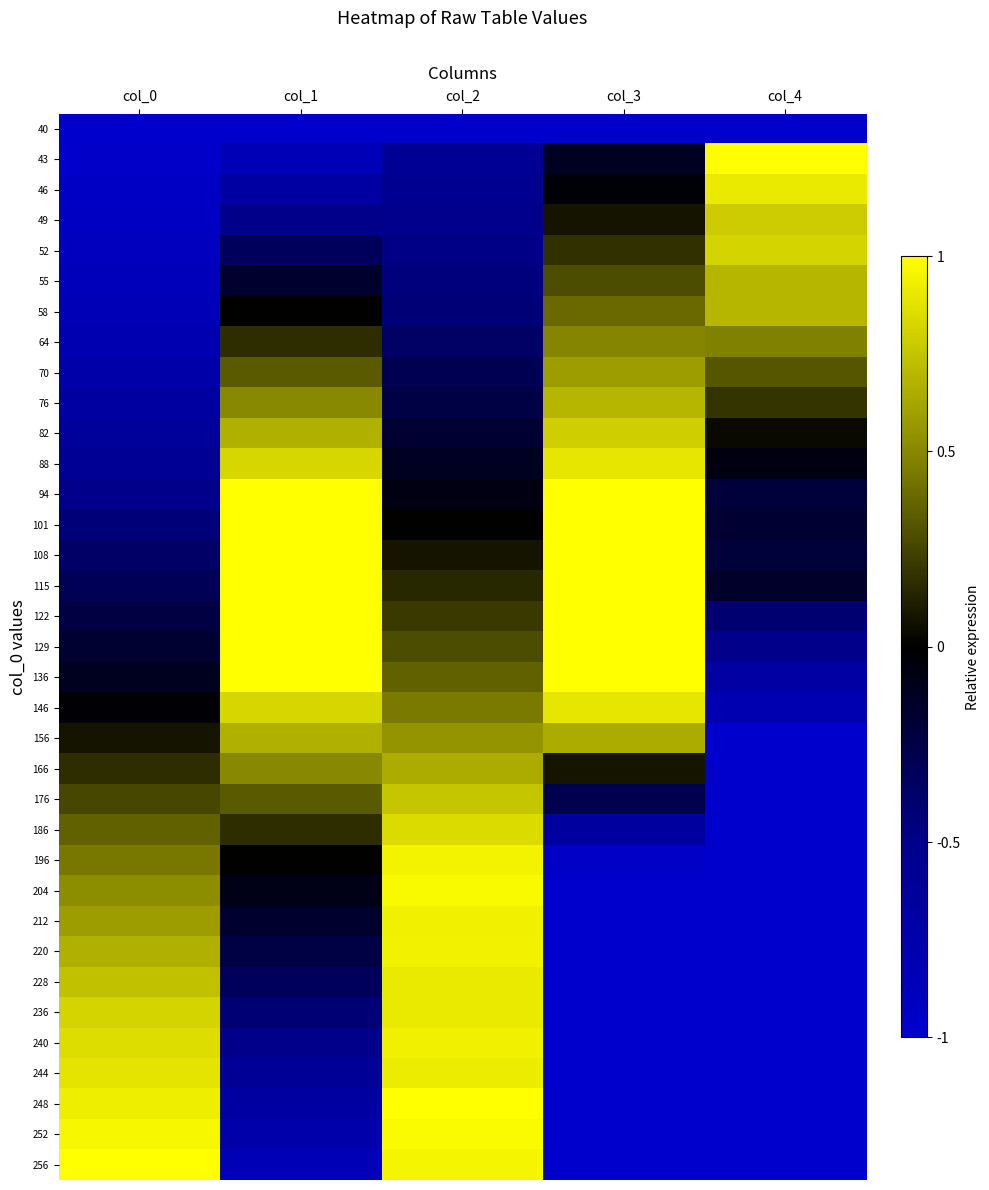

At which category does the chart reach its minimum across all series?

col_0